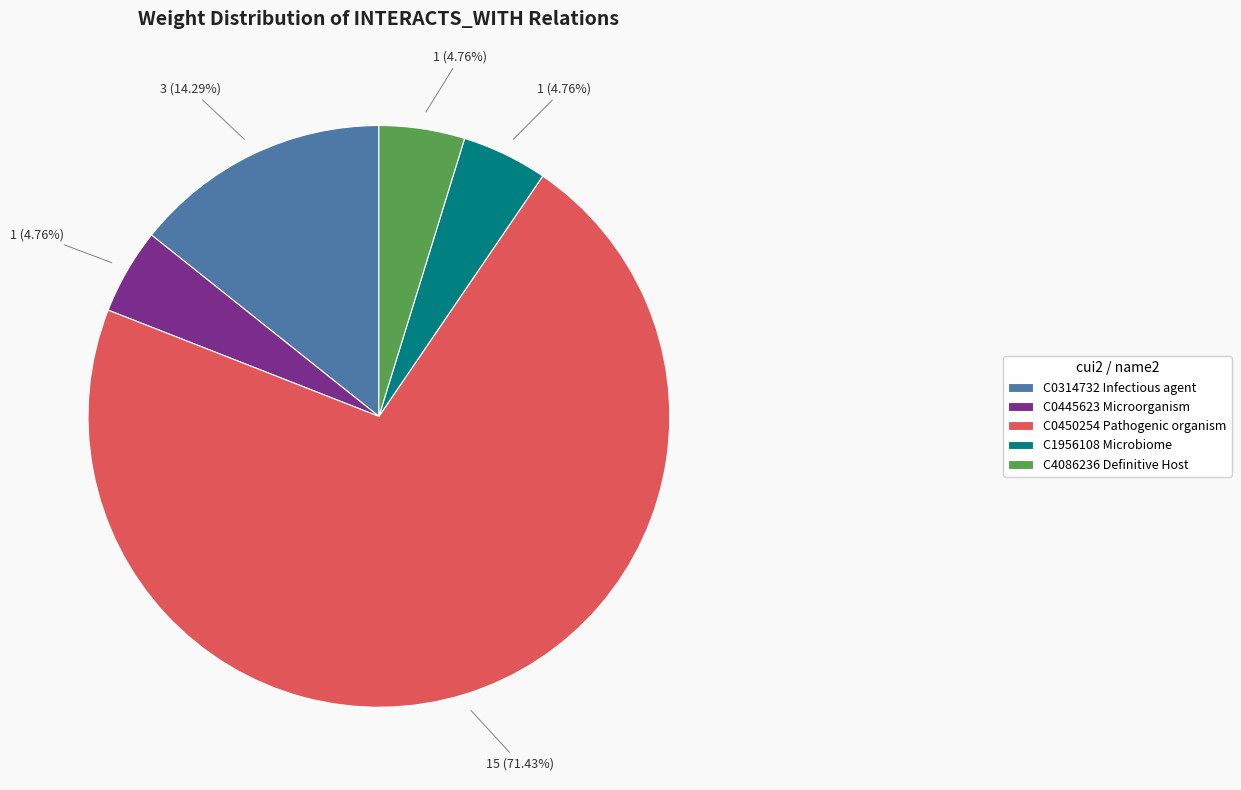

Combined, do C0314732 Infectious agent and C0445623 Microorganism account for over 50%?

No